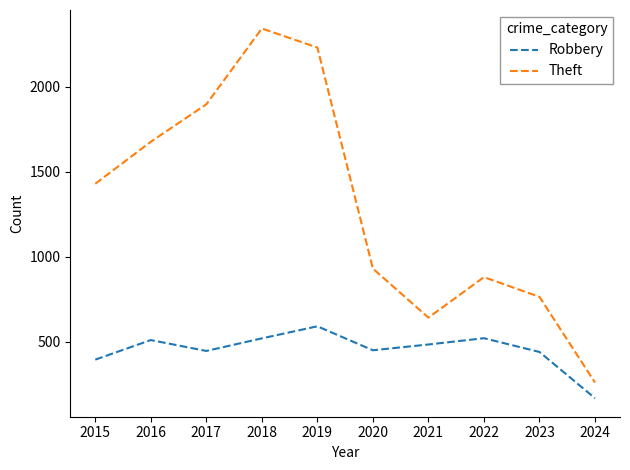

At which category is the sum across all series the highest?

2018